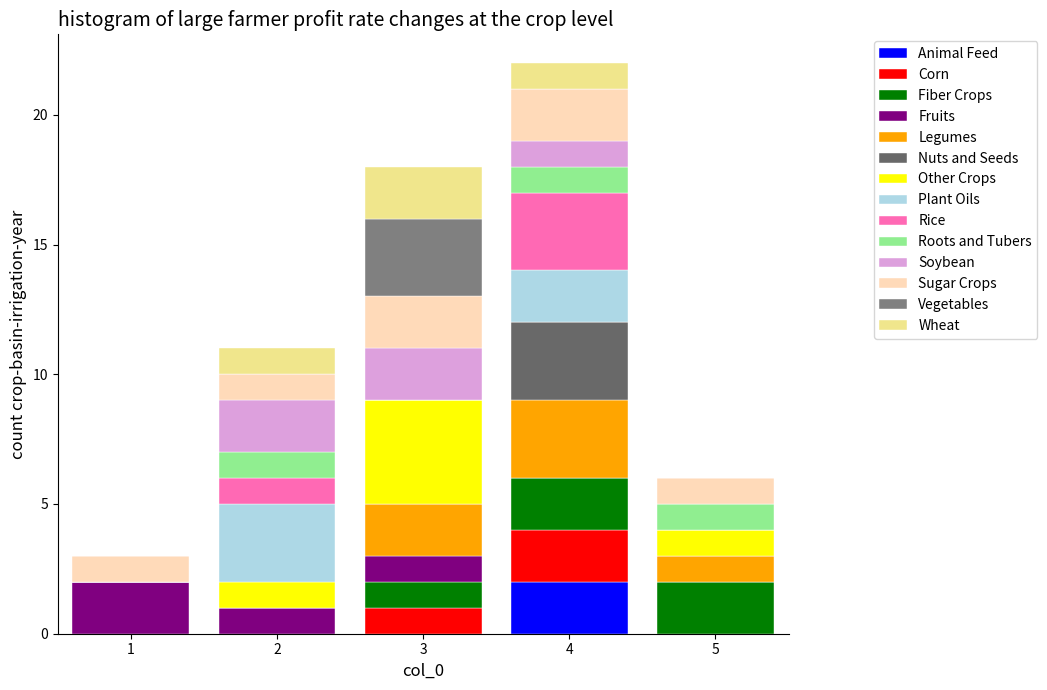

What is the total height of the stacked bar covering 0.5 to 1.5 on the x-axis? The values are not printed on the chart, so give them approximately, as read against the axis.

3